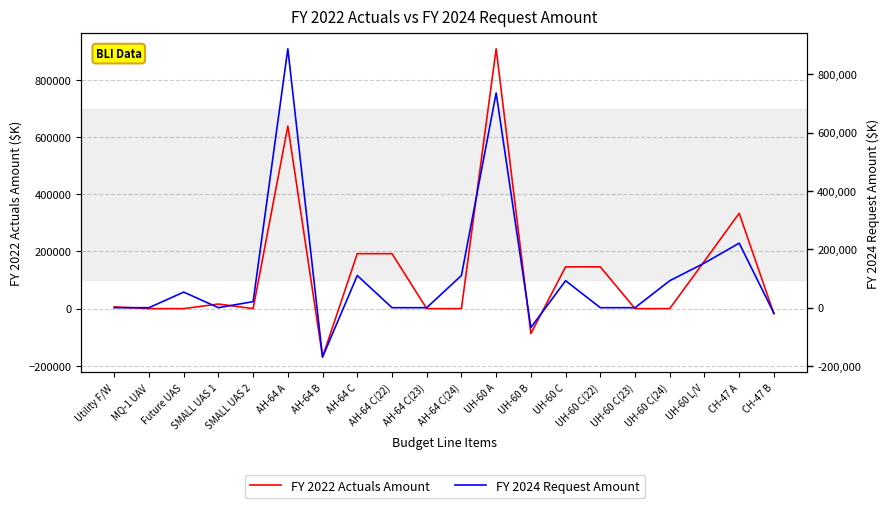

Does the chart have visible grid lines?

Yes